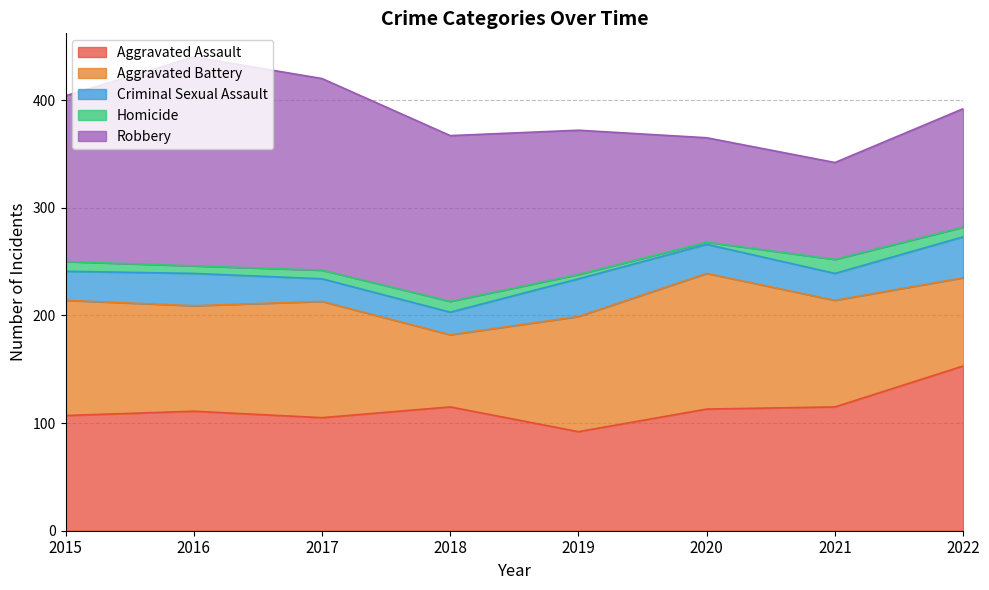

Which has a higher value, 2015 or 2022?

2022